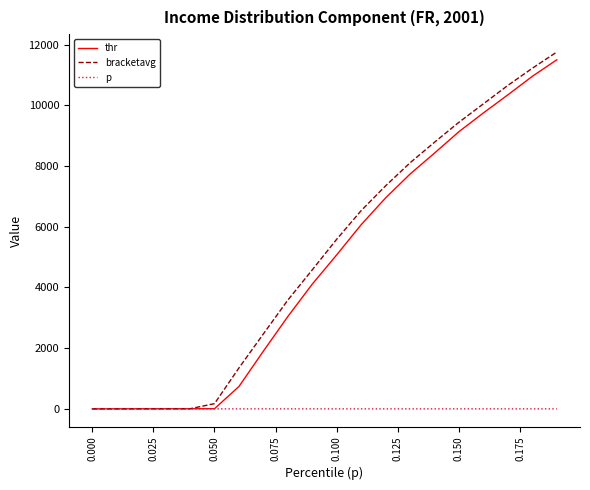

What is the maximum value shown in the chart?

11757.4